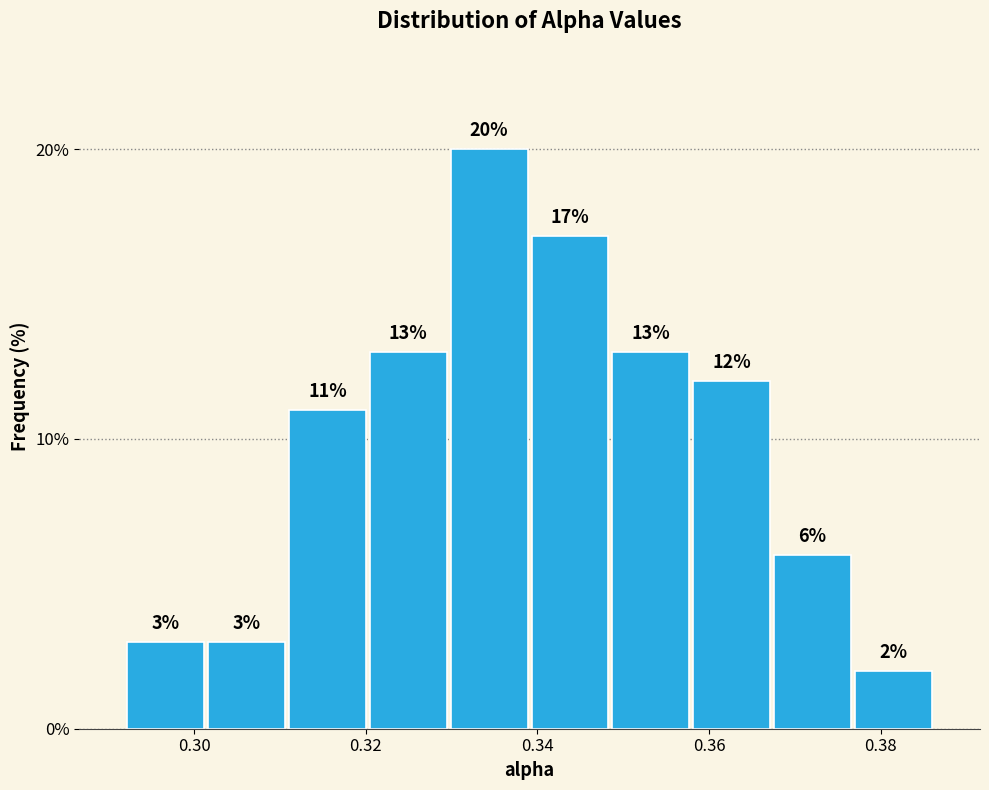

How tall is the bar that spans 0.292 to 0.302 on the x-axis? The bar edges are not printed on the chart, so give them approximately, as read against the axis.

3